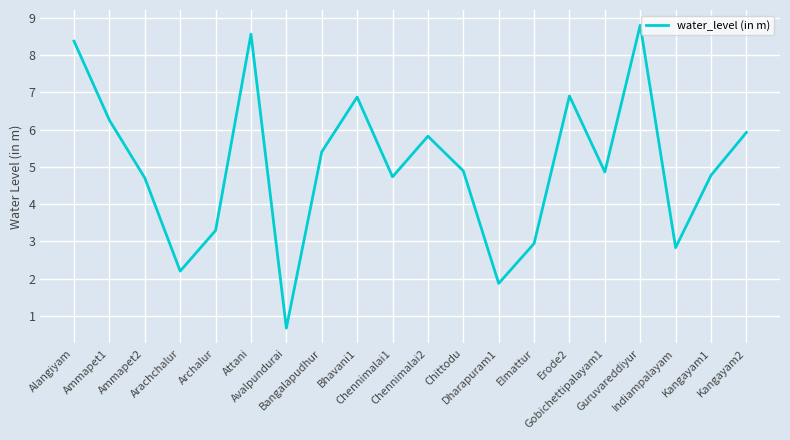

What is the smallest value displayed?

0.7